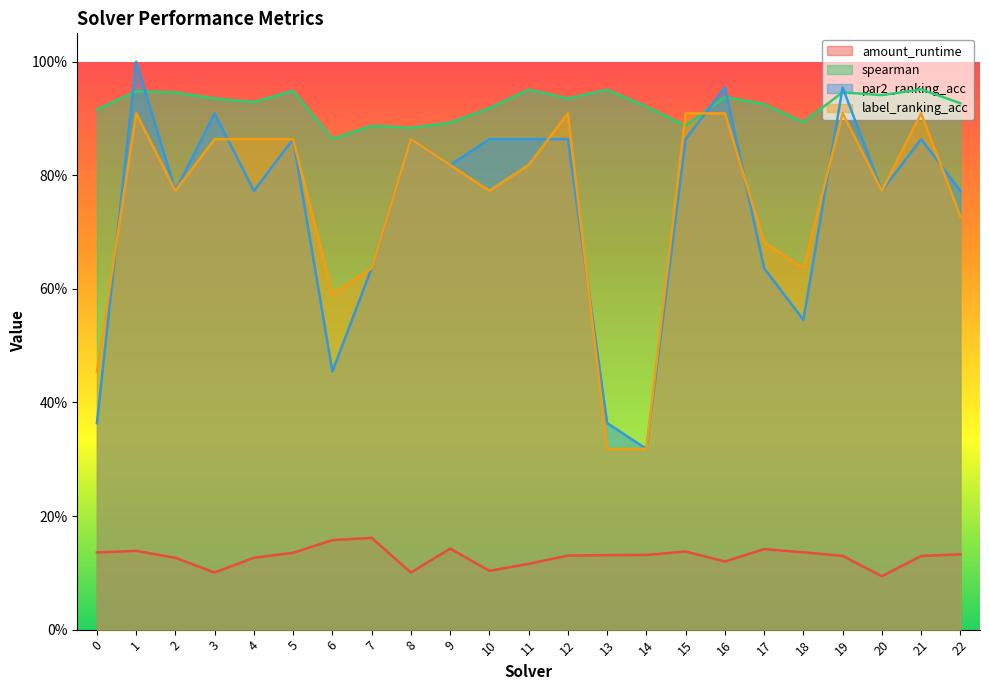

Which series has the largest total across all categories?

spearman